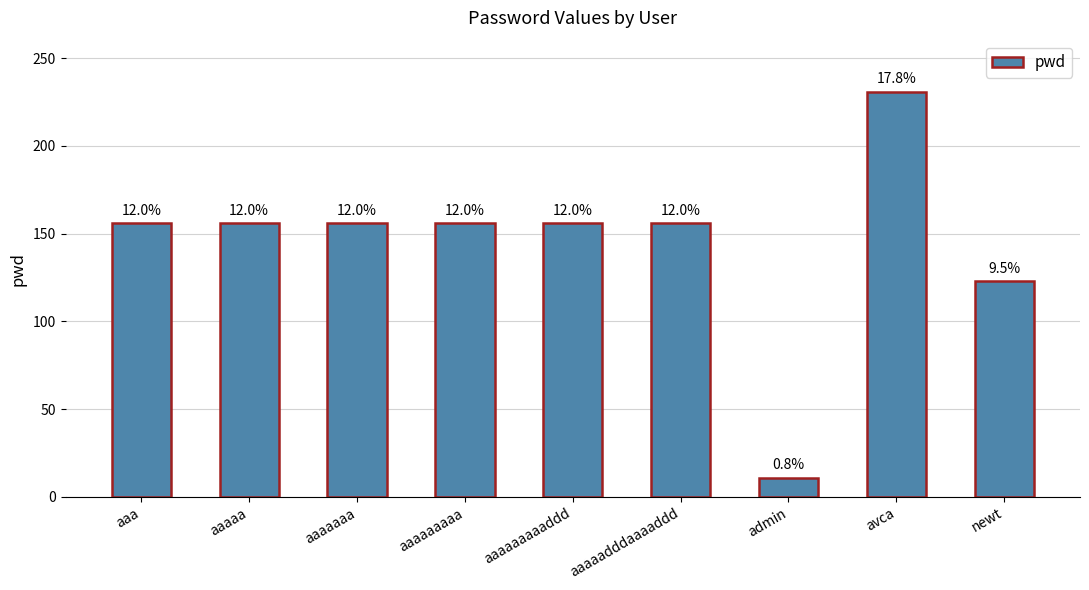

Reading right to left, extract all data points from this chart.

newt=123	avca=231	admin=11	aaaaadddaaaaddd=156	aaaaaaaaaddd=156	aaaaaaaaa=156	aaaaaaa=156	aaaaa=156	aaa=156